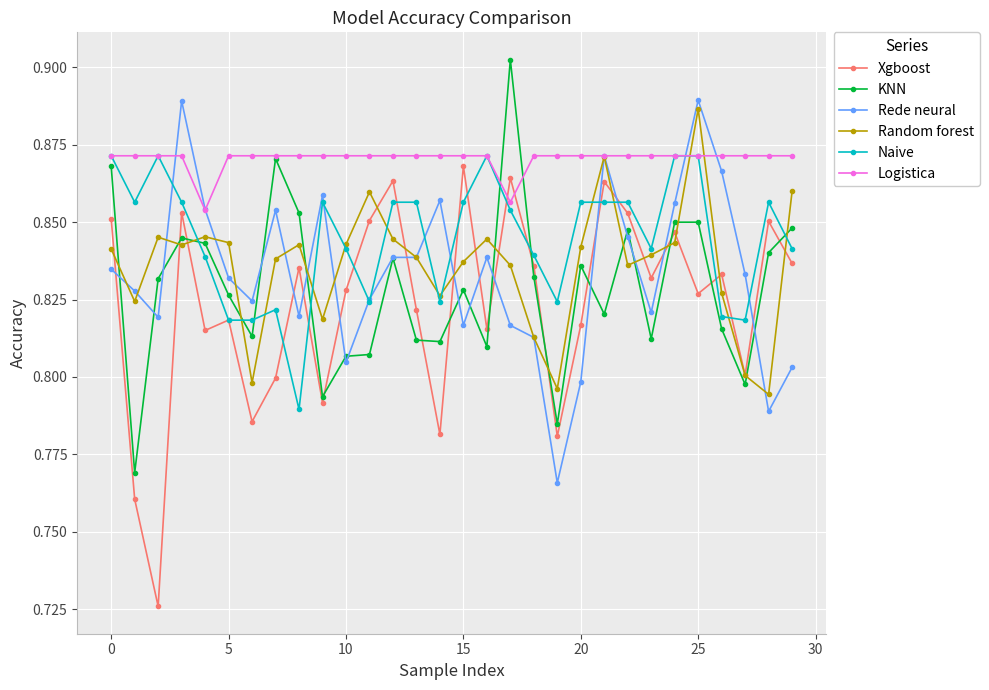

Does the chart display data point markers on the line(s)?

Yes